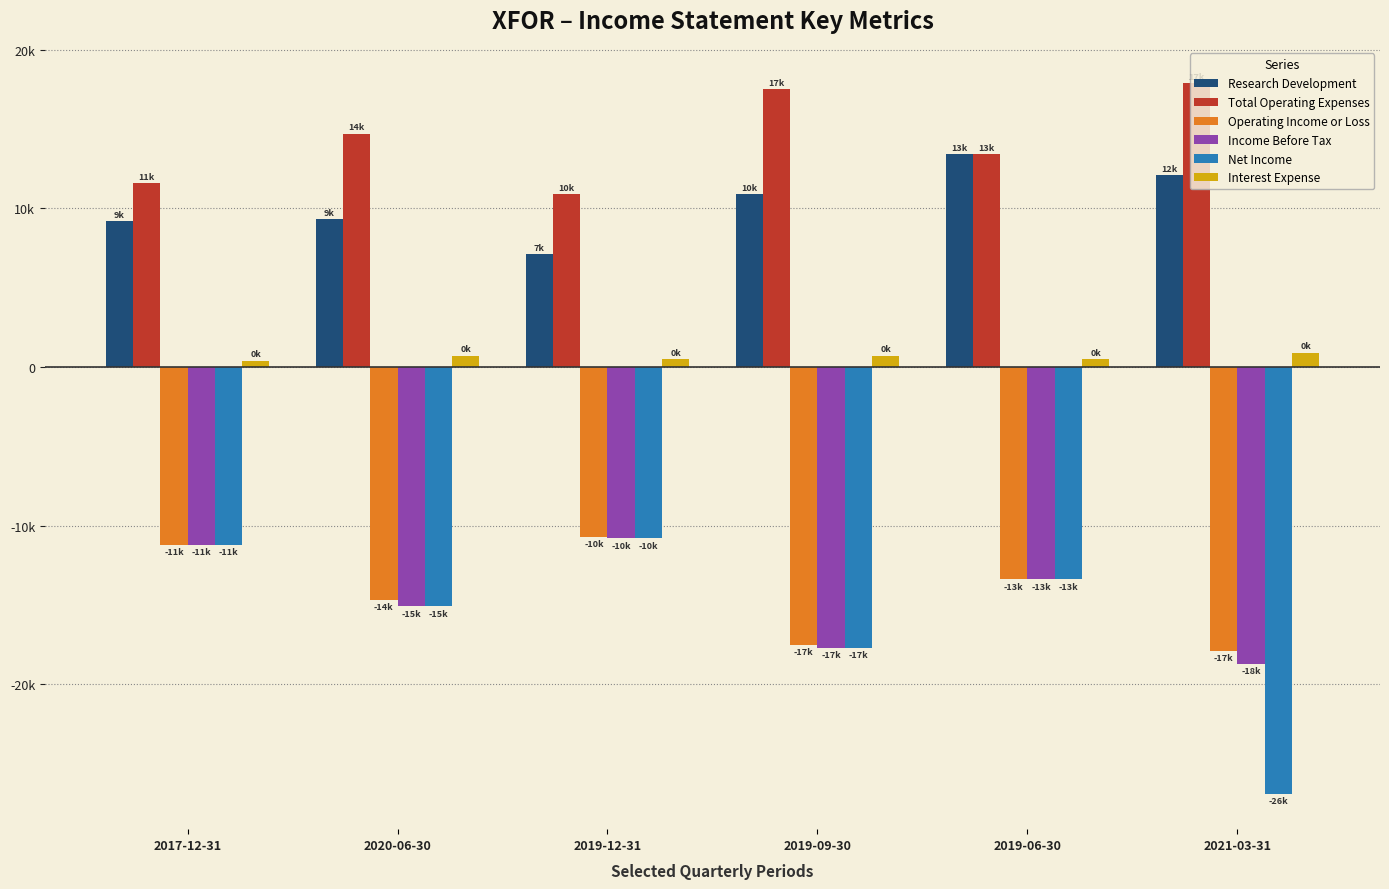

What is the difference between the Net Income values at 2021-03-31 and 2019-06-30?

13500